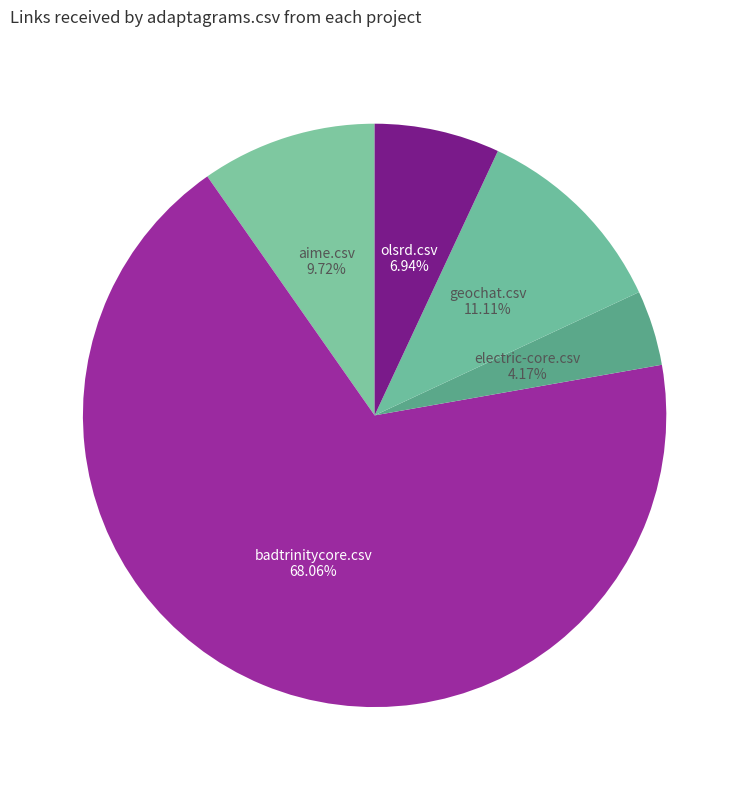

What portion of the pie excludes olsrd.csv?

93.1%